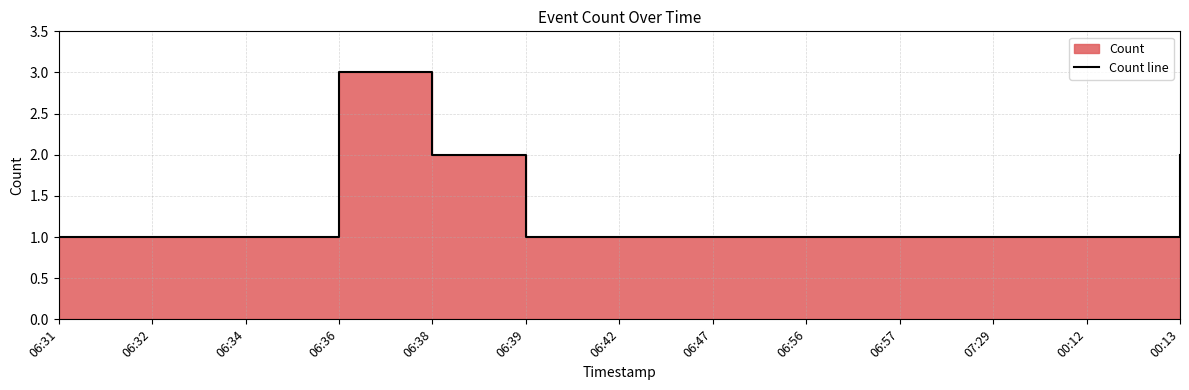

At which label is the value closest to 2?

06:38